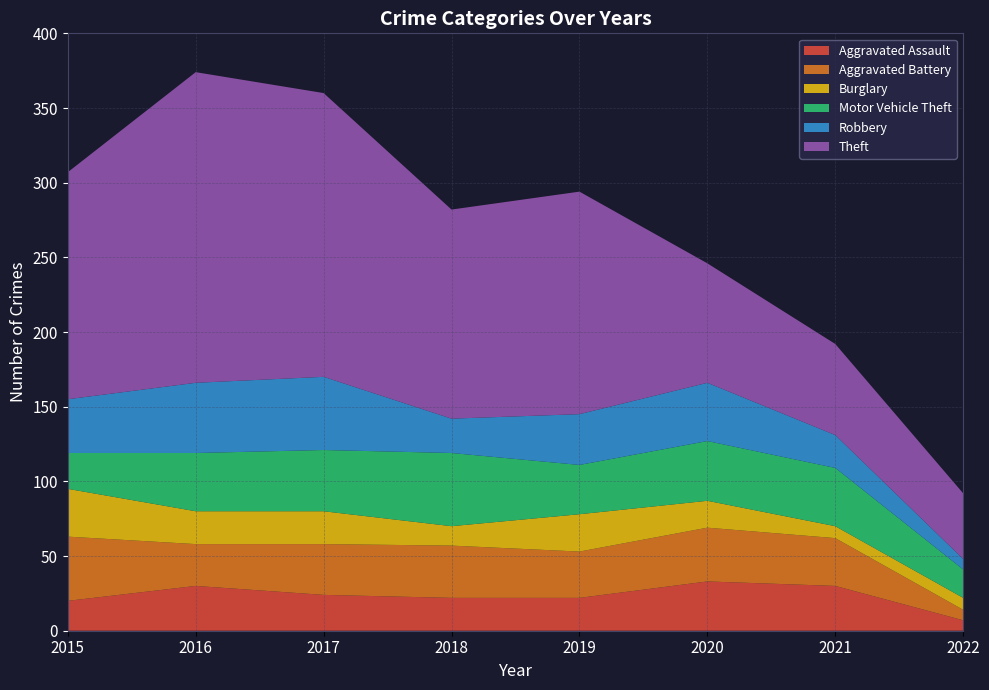

Reading left to right, extract all data points from this chart.

Aggravated Assault: 20	30	24	22	22	33	30	7
Aggravated Battery: 43	28	34	35	31	36	32	7
Burglary: 32	22	22	13	25	18	8	8
Motor Vehicle Theft: 24	39	41	49	33	40	39	19
Robbery: 36	47	49	23	34	39	22	7
Theft: 152	208	190	140	149	80	61	44